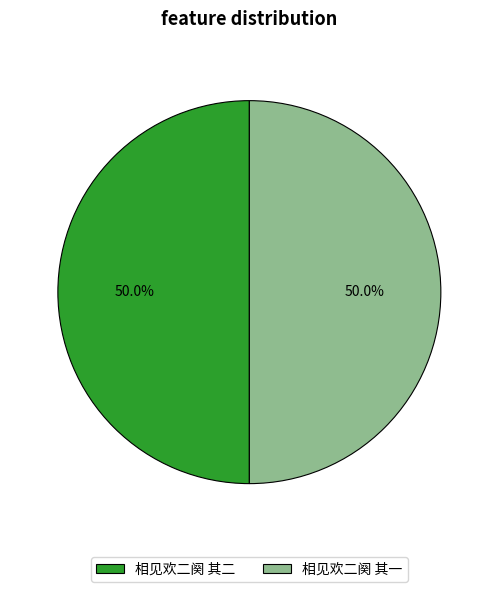

Combined, what portion of the pie is 相见欢二阕 其二 and 相见欢二阕 其一?

100.0%